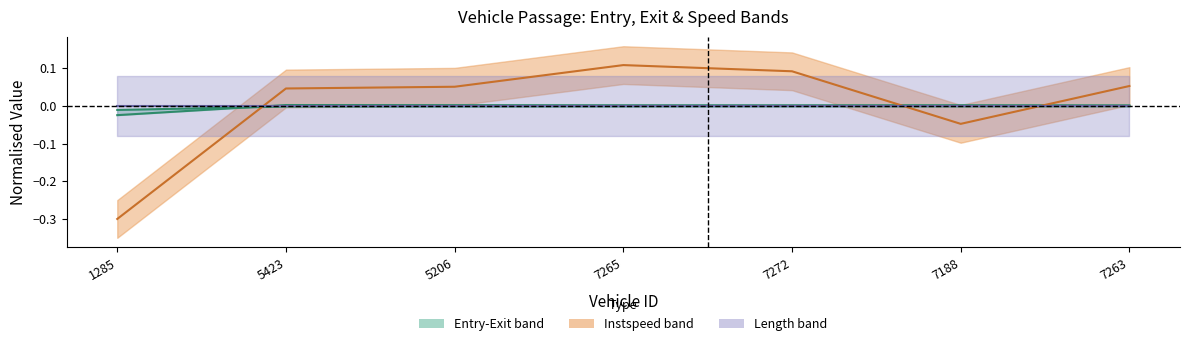

Reading right to left, transcribe all the data shown in this chart.

entry: -0.0	-0.0	-0.0	-0.0	-0.0	-0.0	-0.0
exit: 0.0	0.0	0.0	0.0	0.0	0.0	-0.0
instspeed: 0.1	-0.0	0.1	0.1	0.1	0.0	-0.3
length: 0.0	0.0	0.0	0.0	0.0	0.0	0.0